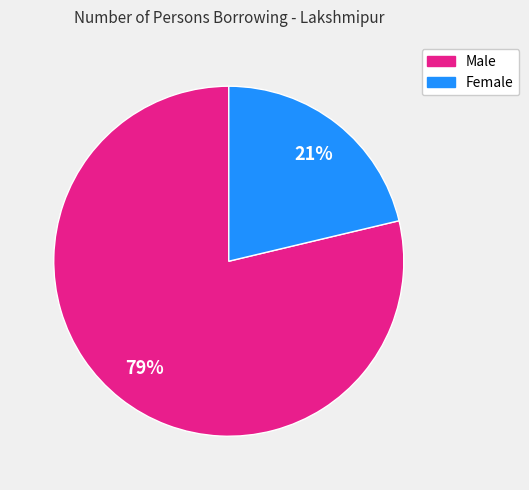

Is there a majority slice in this chart?

Yes